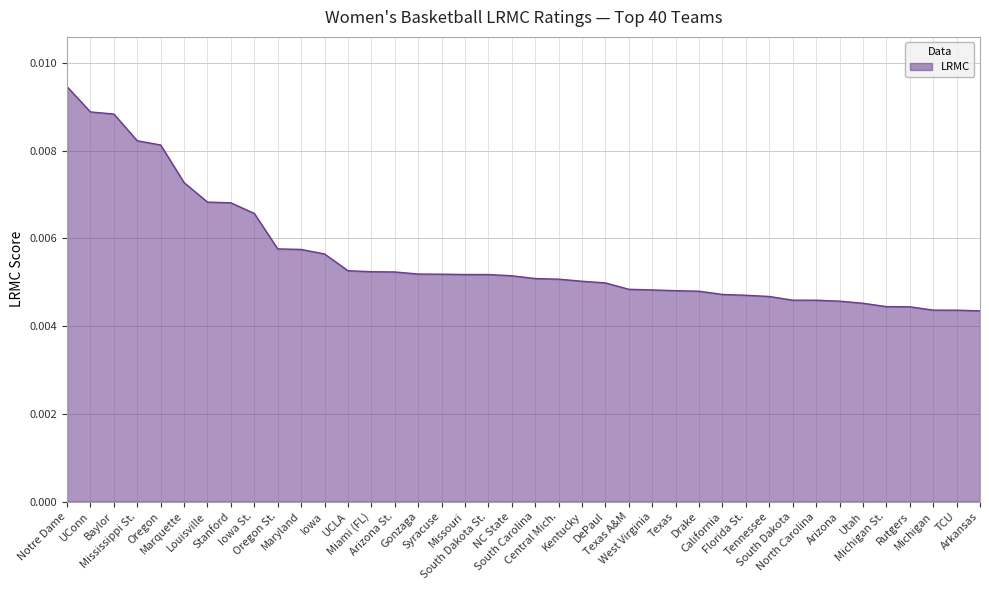

Count the values in the range 0 to 1.

40